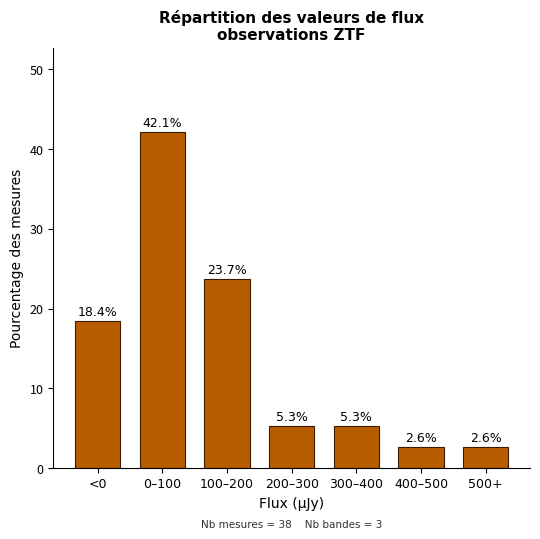

Reading left to right, list all the values displayed in this chart.

18.4	42.1	23.7	5.3	5.3	2.6	2.6